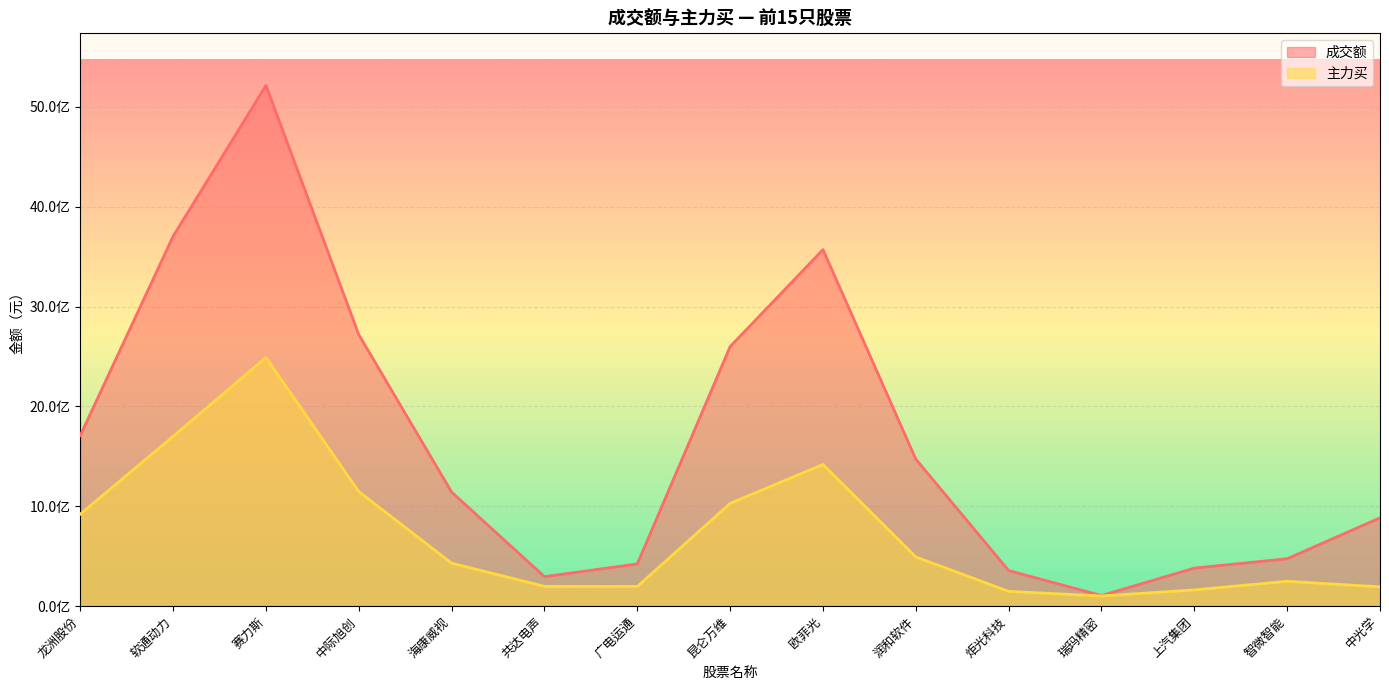

What are all the series names shown in the legend?

成交额, 主力买